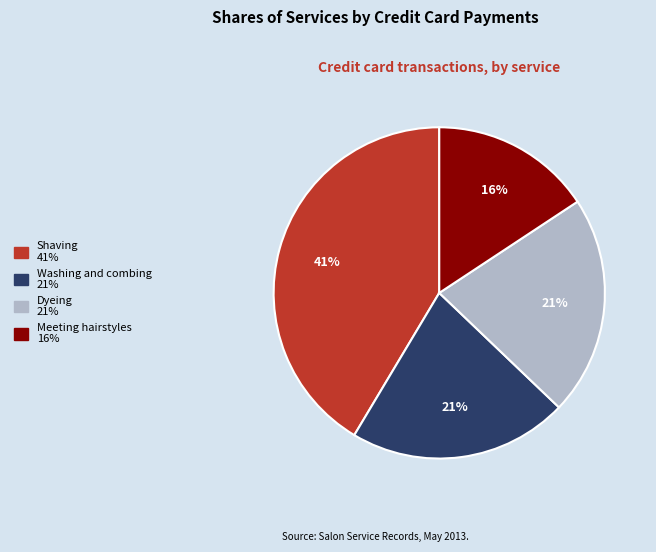

Is the sum of Dyeing and Shaving greater than half?

Yes